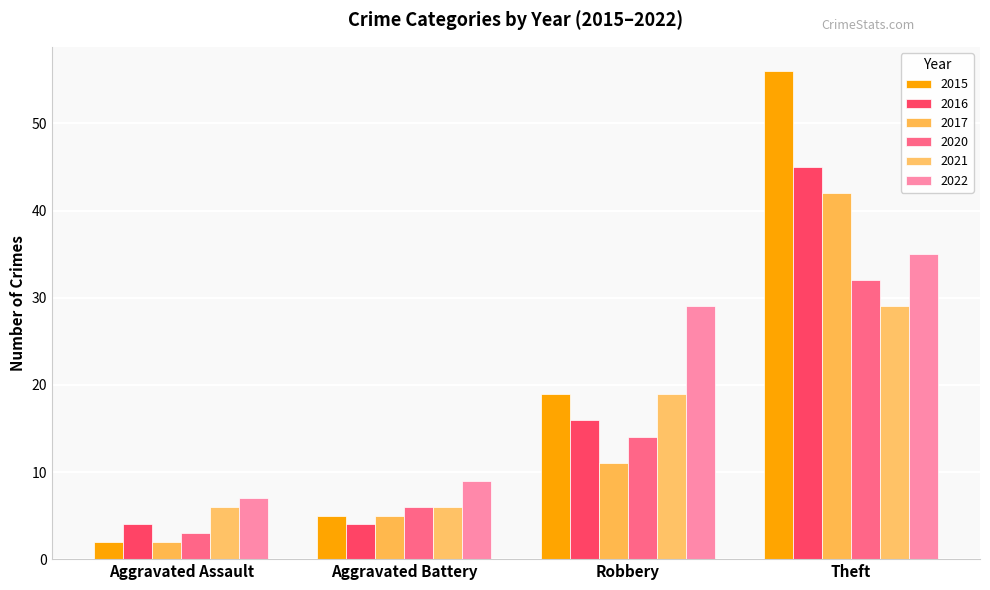

Rank the categories by 2017 value from lowest to highest.

Aggravated Assault, Aggravated Battery, Robbery, Theft